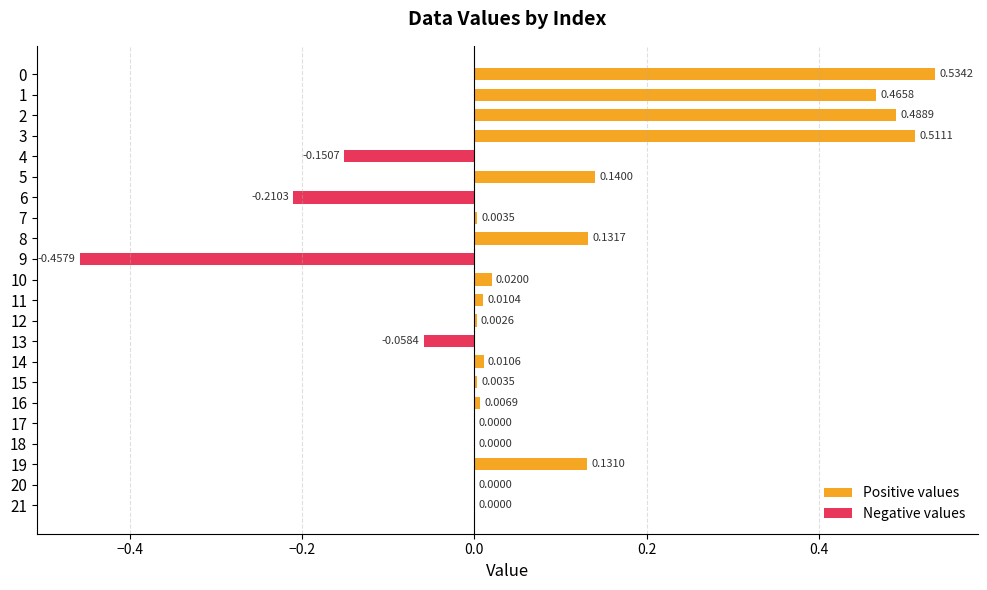

How many Negative values values are between 0 and 1?

18